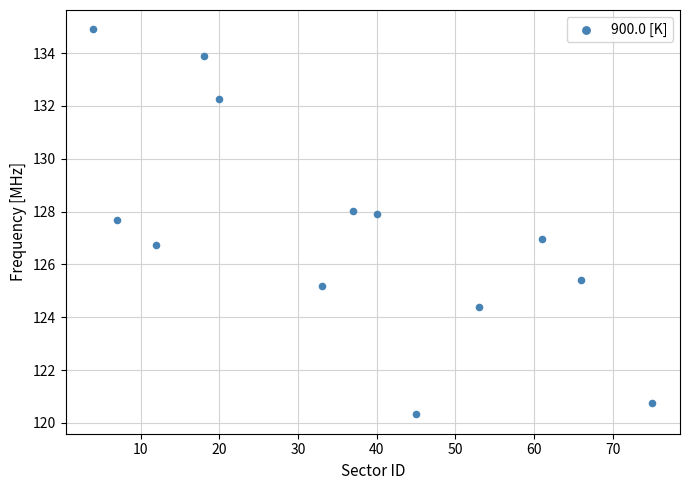

What is the range of Y values (max minus min)?

14.6